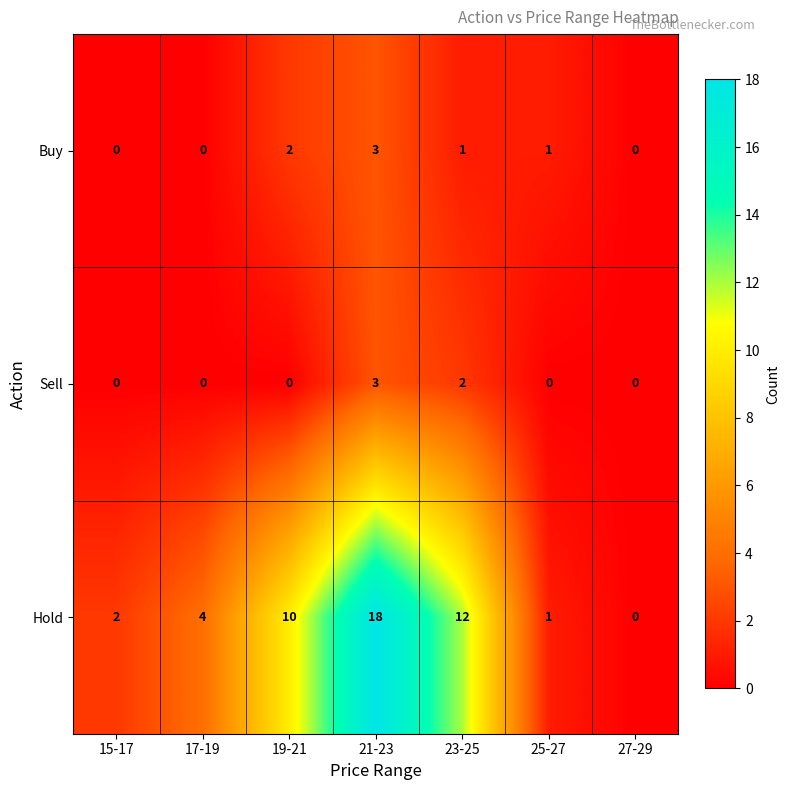

Which series changed the most between 23-25 and 27-29?

Hold